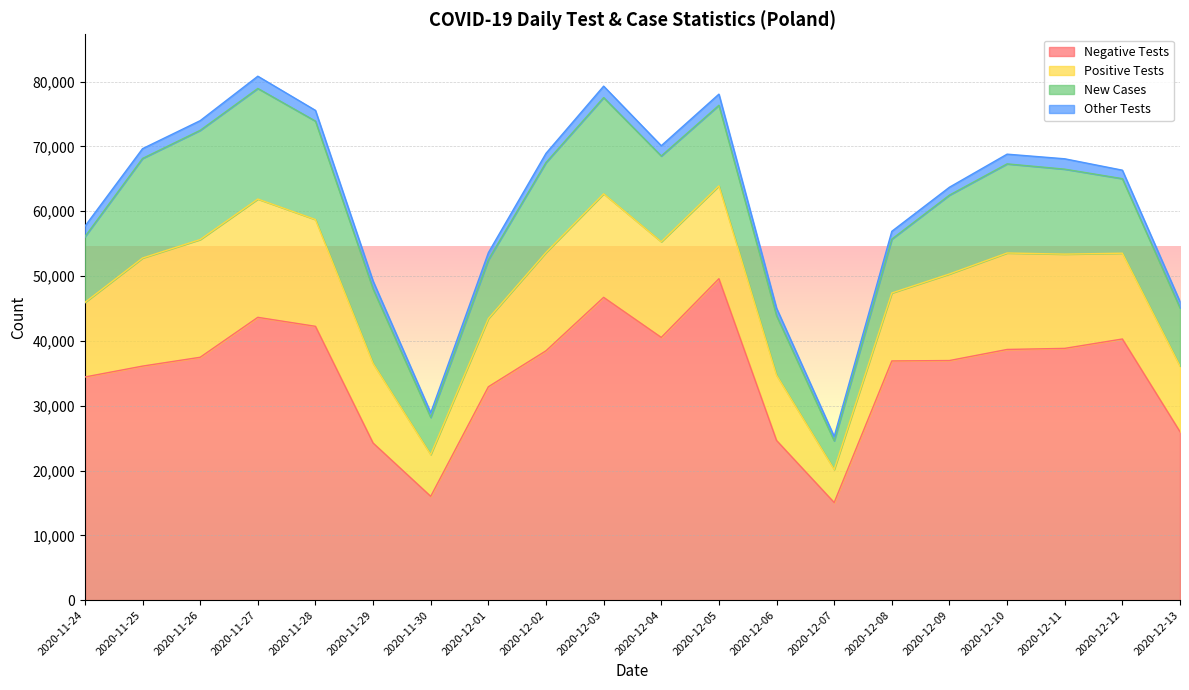

At which label does new_tests_other first exceed 1492?

2020-11-24